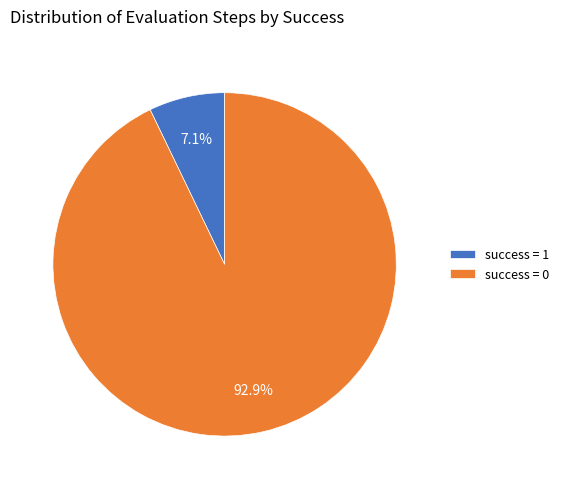

Does any single category account for the majority?

Yes